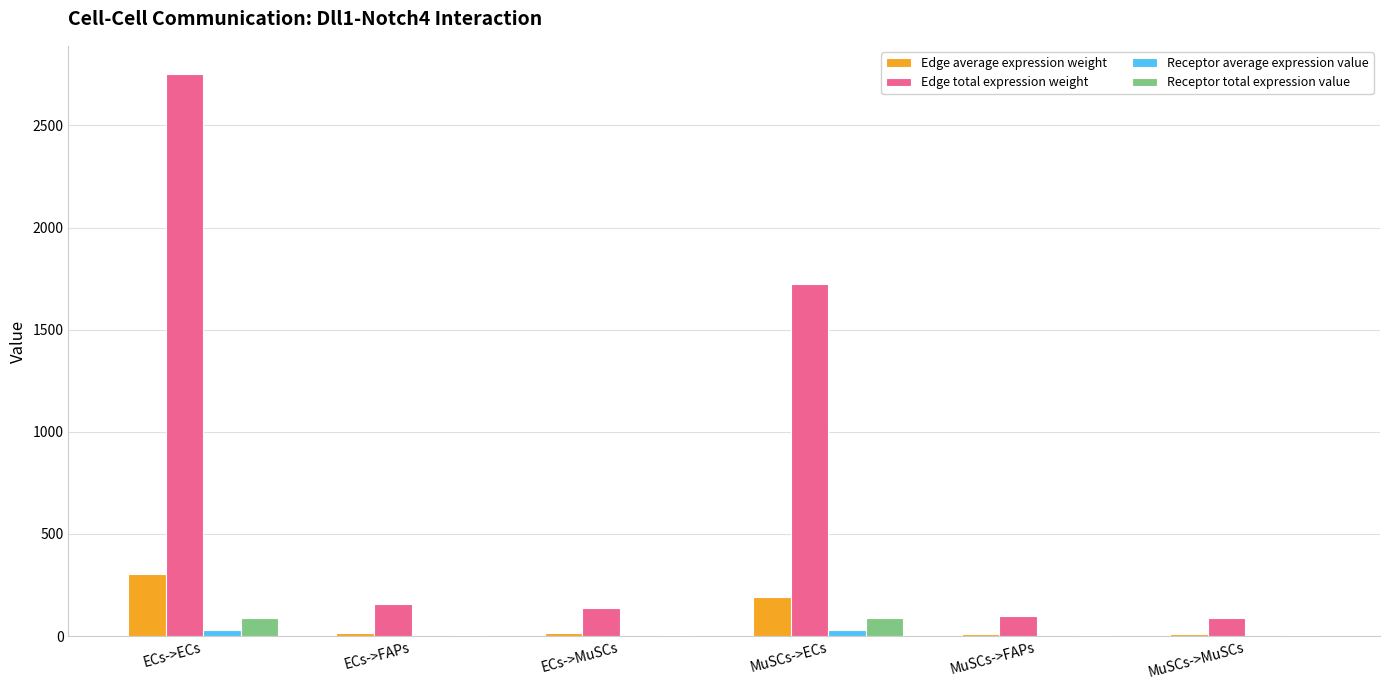

At which category is the sum across all series the highest?

ECs->ECs